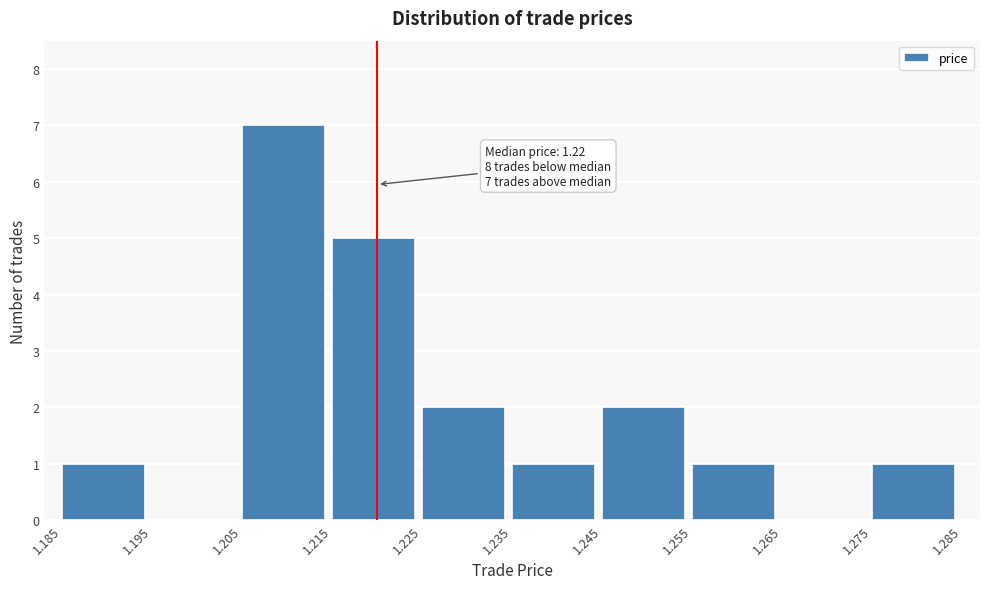

Which range on the x-axis has the tallest bar?

1.205 to 1.215